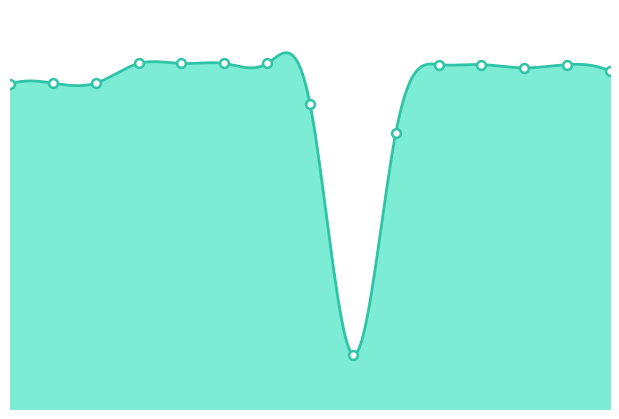

What is the change in value from co110106 to sh210102?

-249